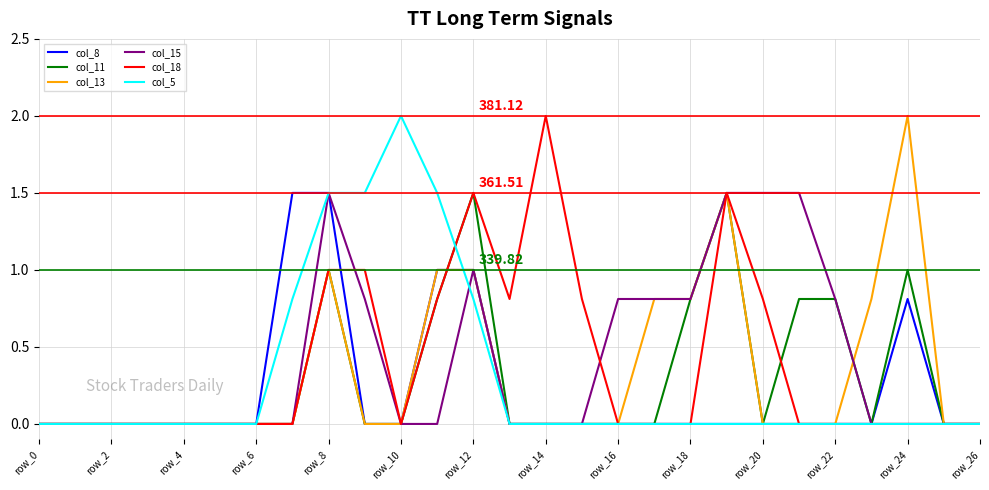

At which category is the sum across all series the highest?

row_8